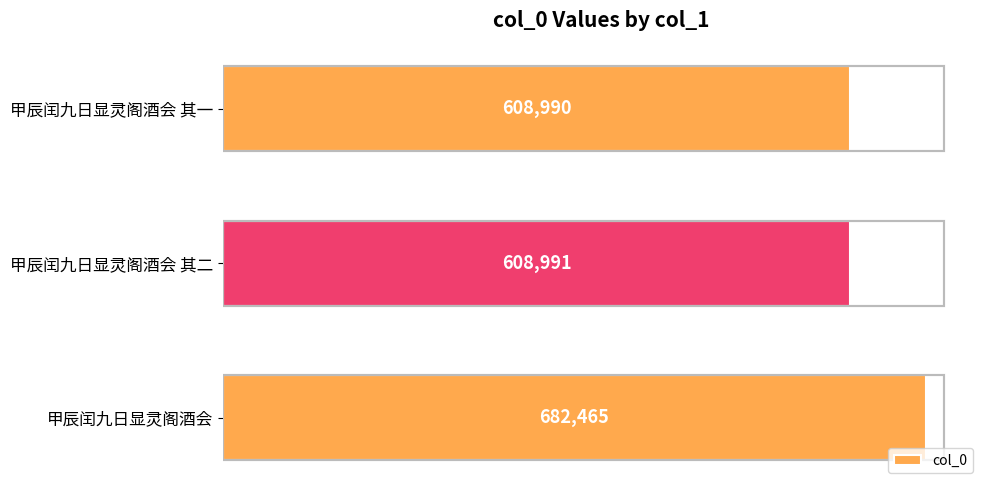

What is the difference between the maximum and minimum values?

73475